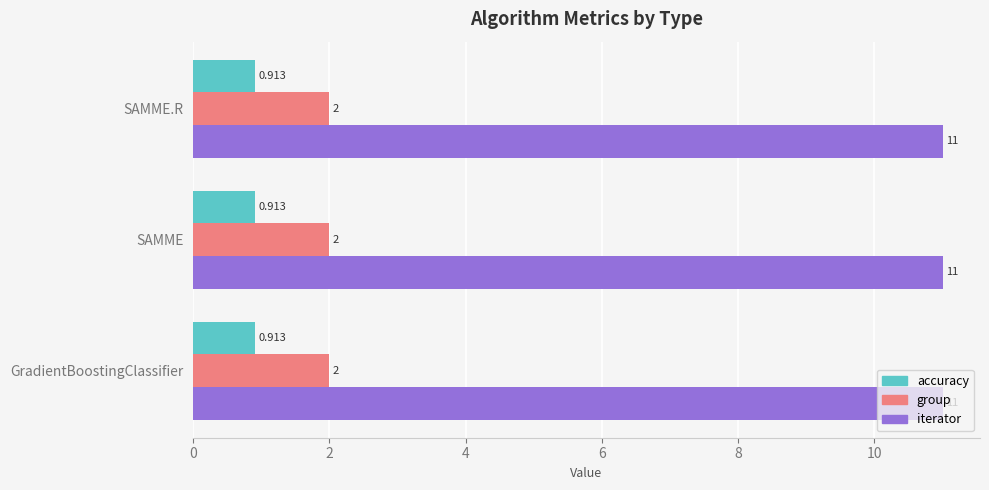

At GradientBoostingClassifier, list the series in order from largest to smallest.

iterator, group, accuracy